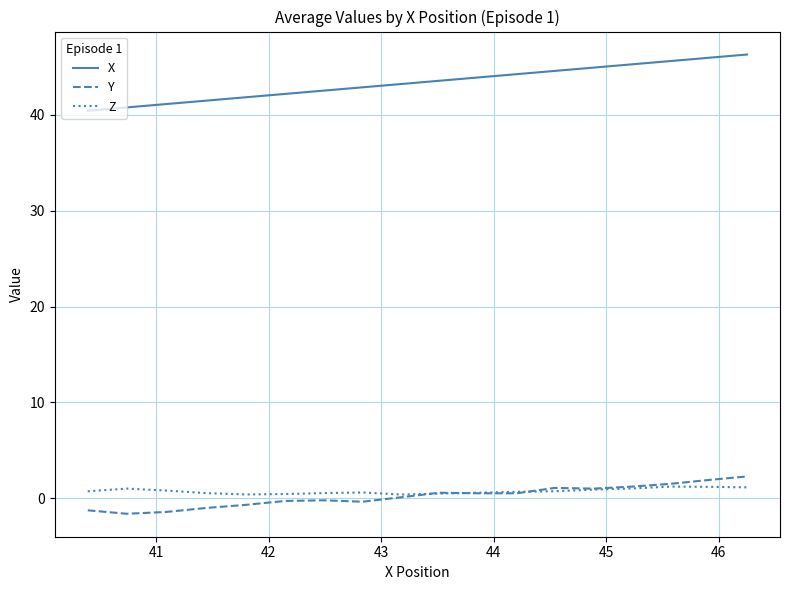

How many categories are shown in the chart?

18